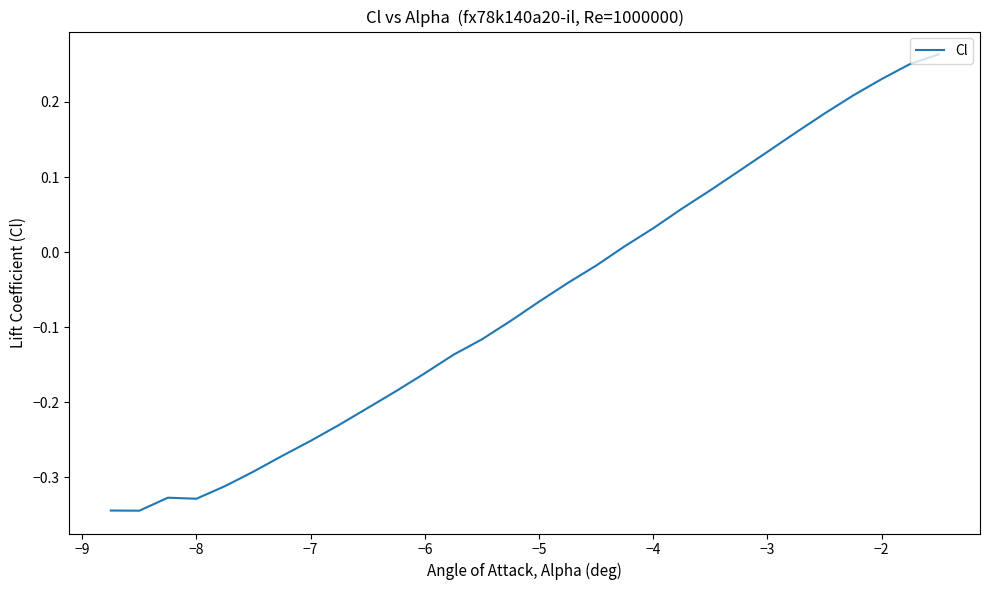

What is the maximum value shown in the chart?

0.3